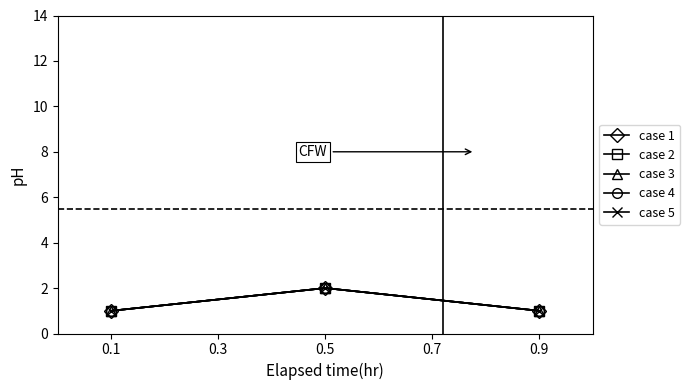

Which series has the largest range (max minus min)?

case 1